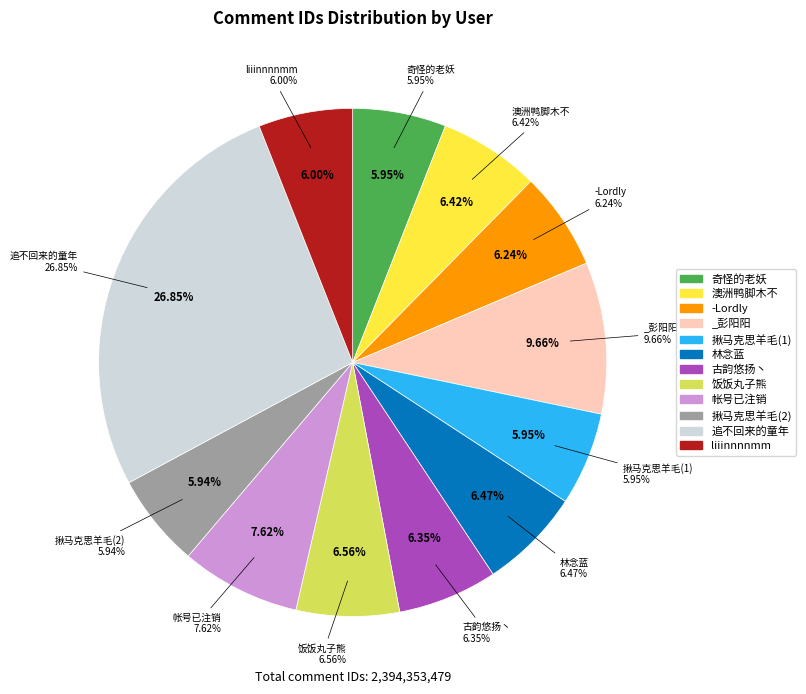

How many segments does this pie chart have?

12